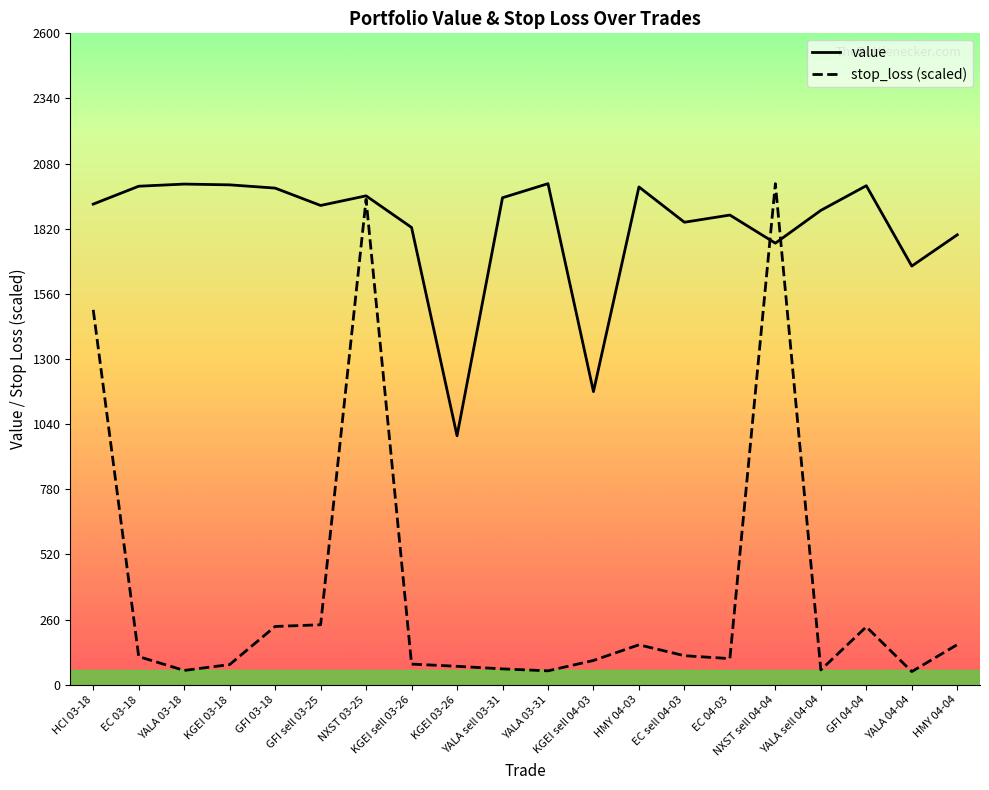

What is the maximum value for stop_loss (scaled)?

2000.0